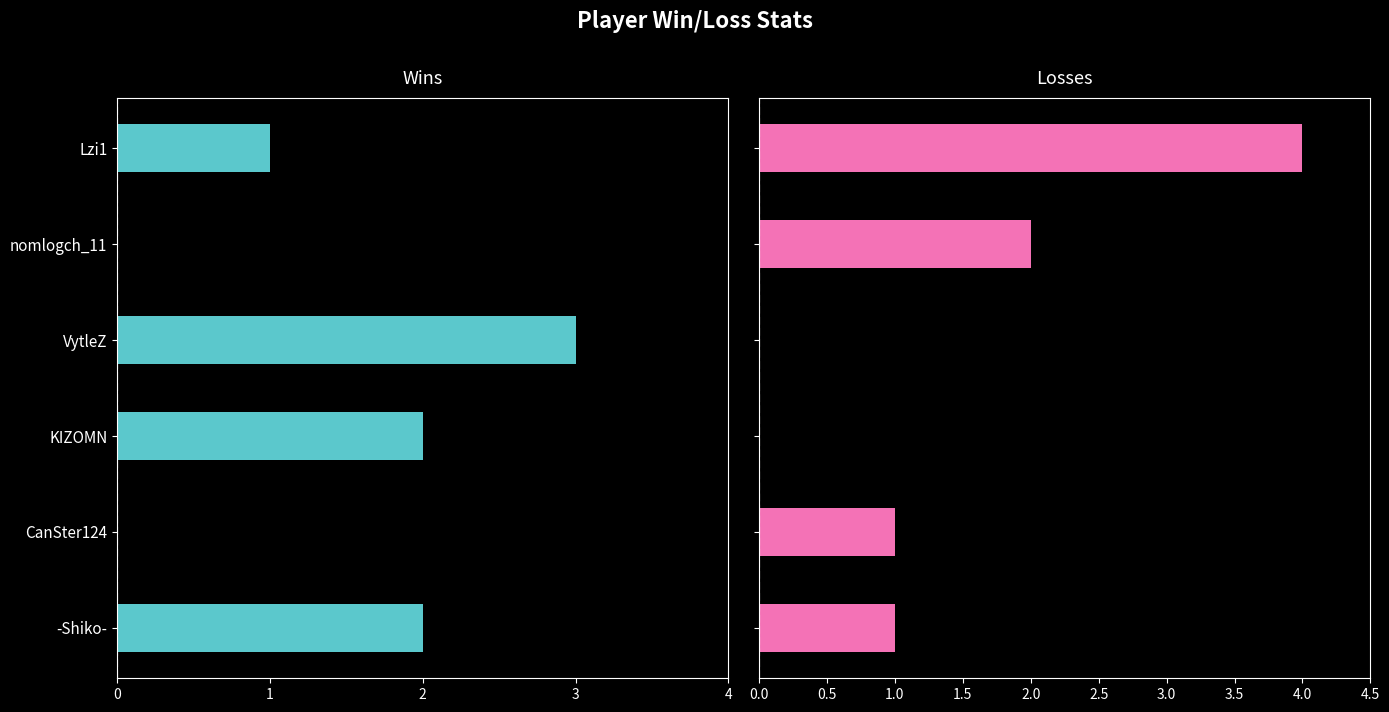

Is it true that Loss equals 1 at KIZOMN?

False